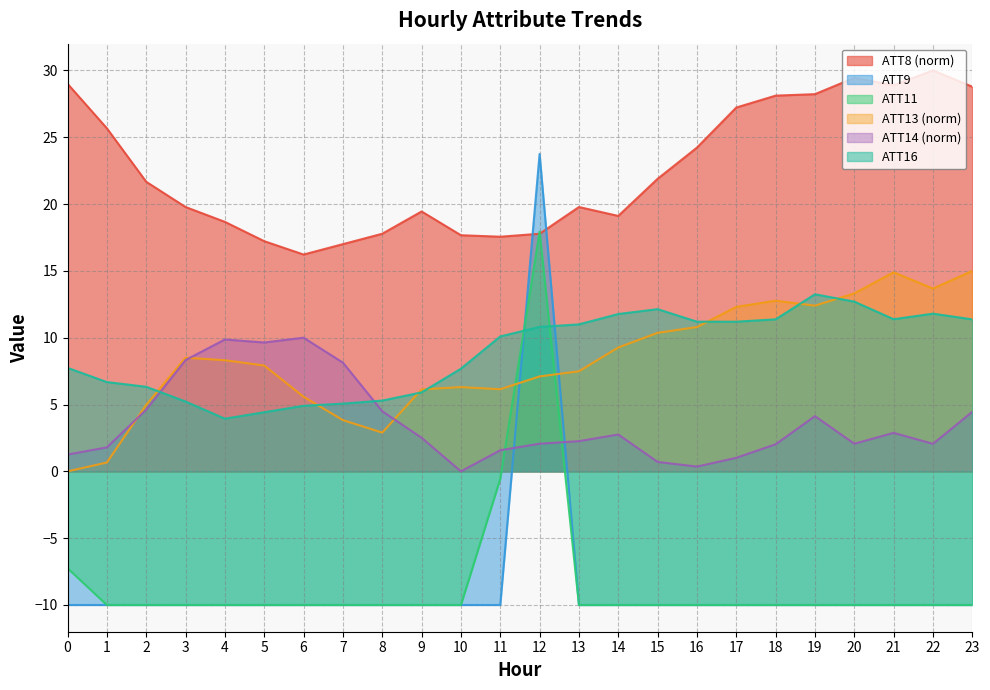

True or false: ATT16 and ATT8 intersect in this chart.

False